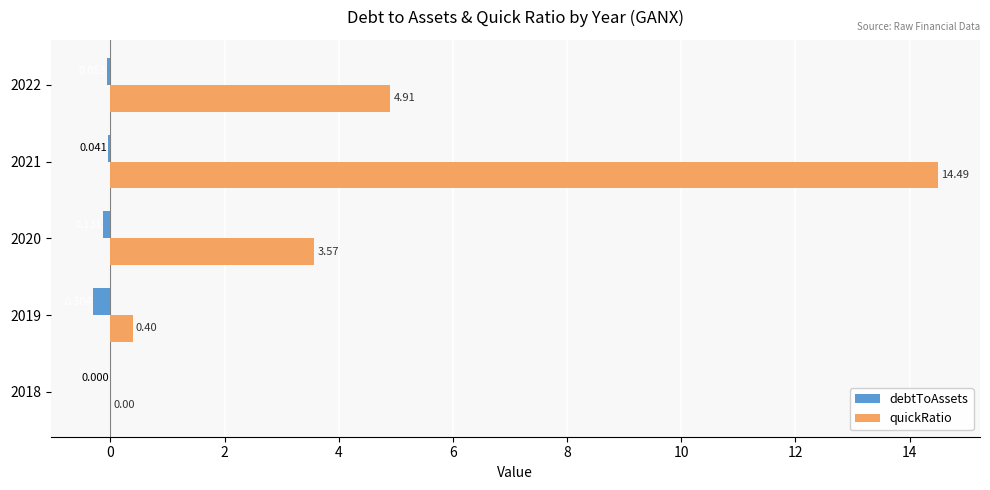

At which label does quickRatio reach its peak?

2021